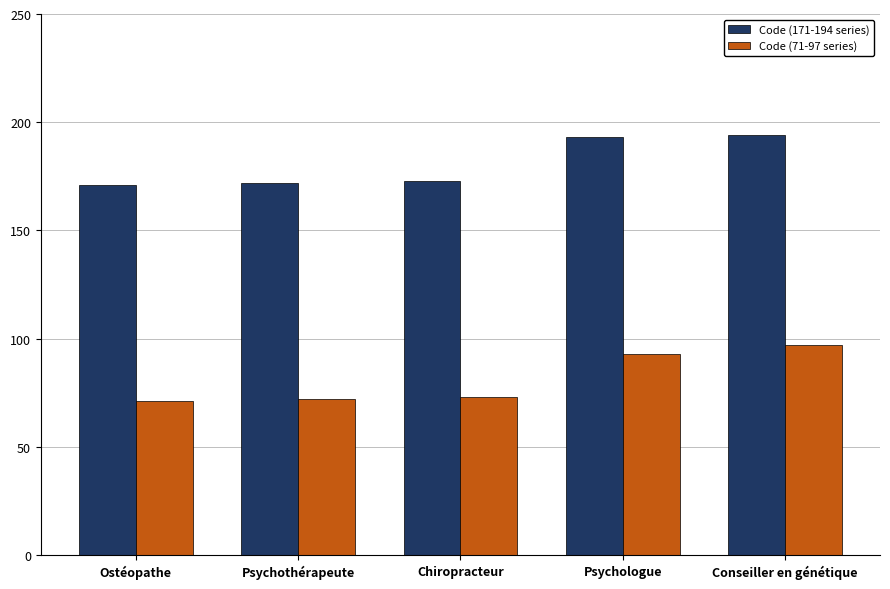

How many series are shown in this chart?

2